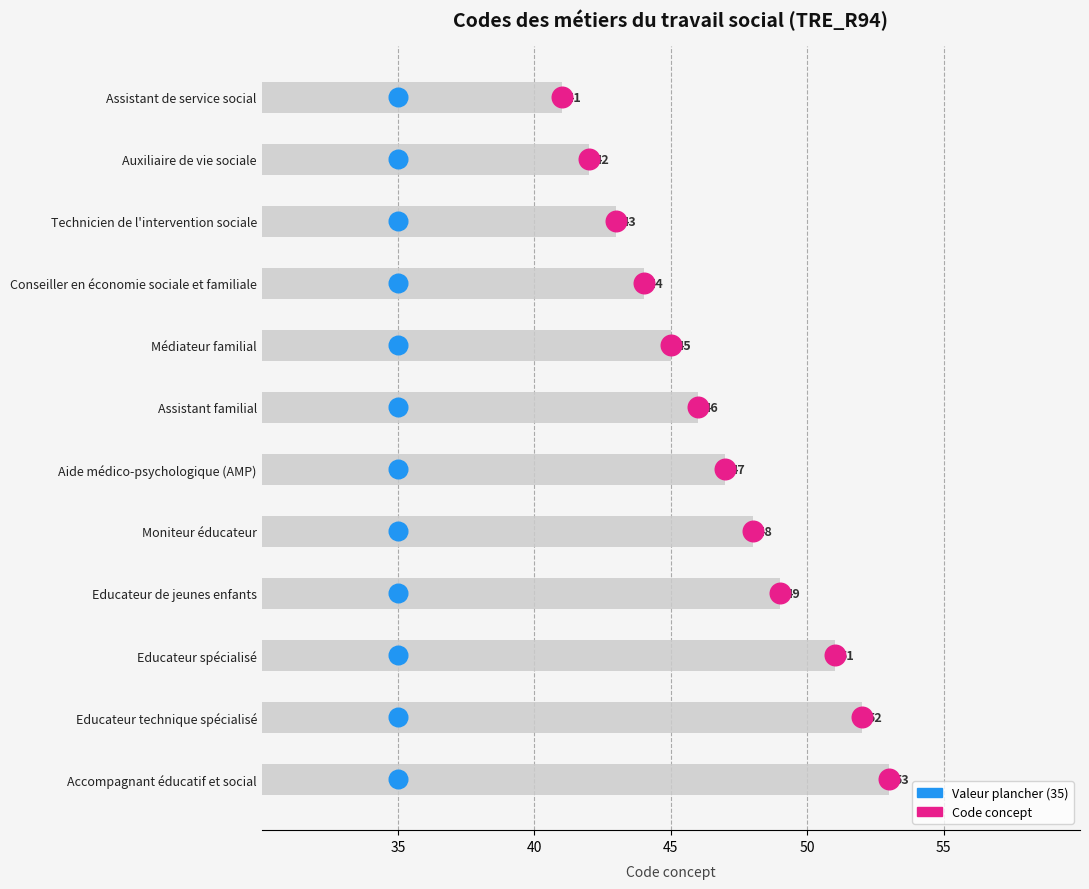

Which series contains the highest Y value?

Code concept